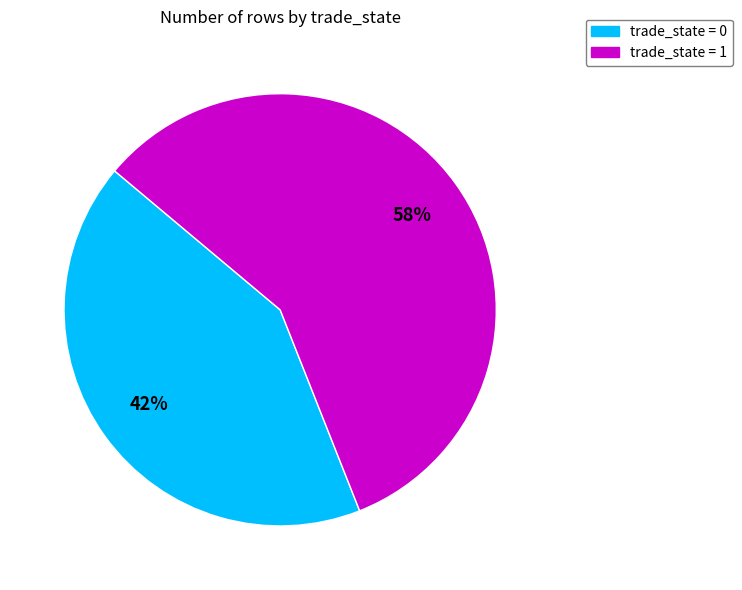

To the nearest percent, what is the difference between the largest and smallest slice percentages?

16%